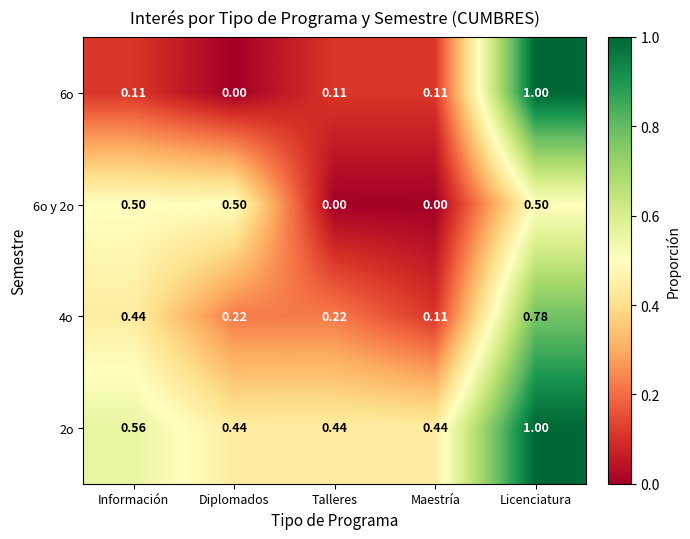

How many values in 6o are above zero?

4